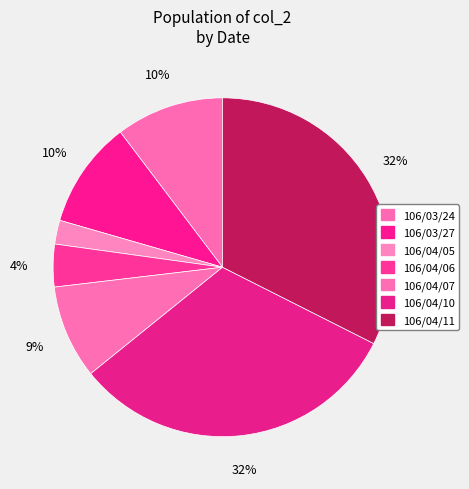

How many segments does this pie chart have?

7